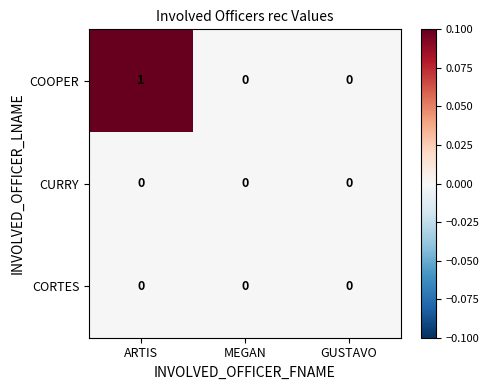

At which category is the sum across all series the highest?

ARTIS